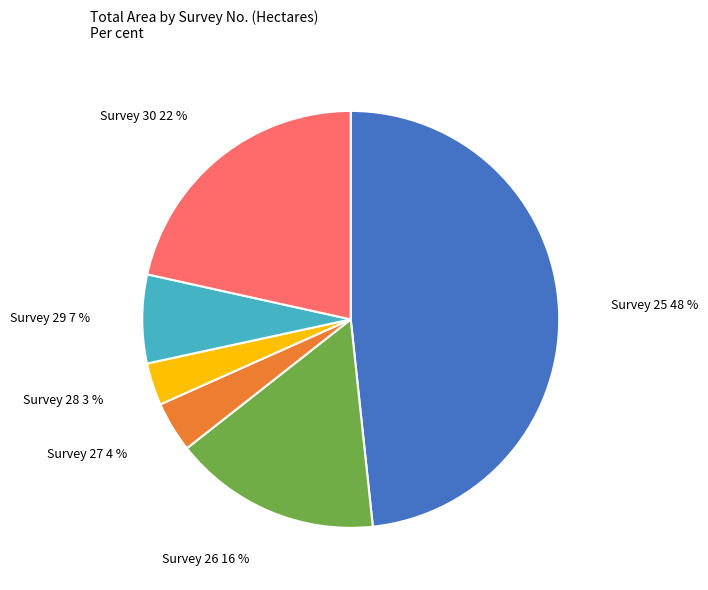

Is the sum of Survey 25 and Survey 30 greater than half?

Yes